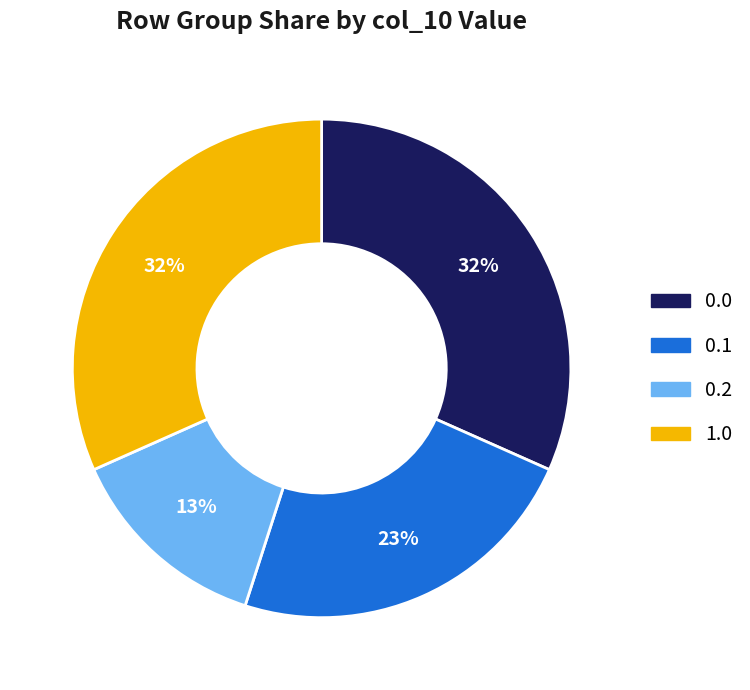

Is there any slice that represents more than half of the pie?

No